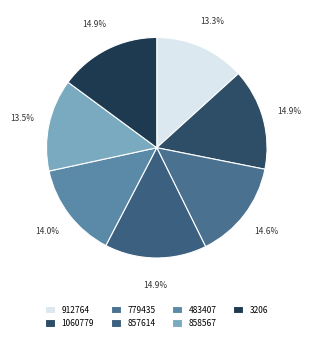

What portion of the pie excludes 857614?

85.1%